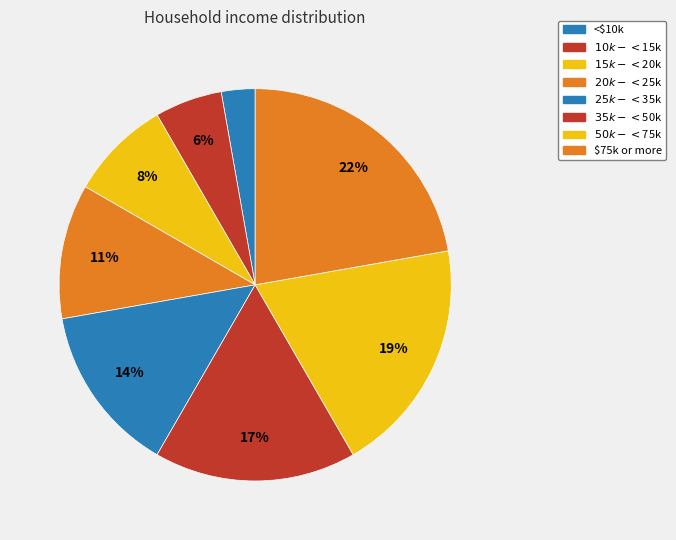

To the nearest percent, what is the combined percentage of $75k or more and $35k - <$50k?

39%